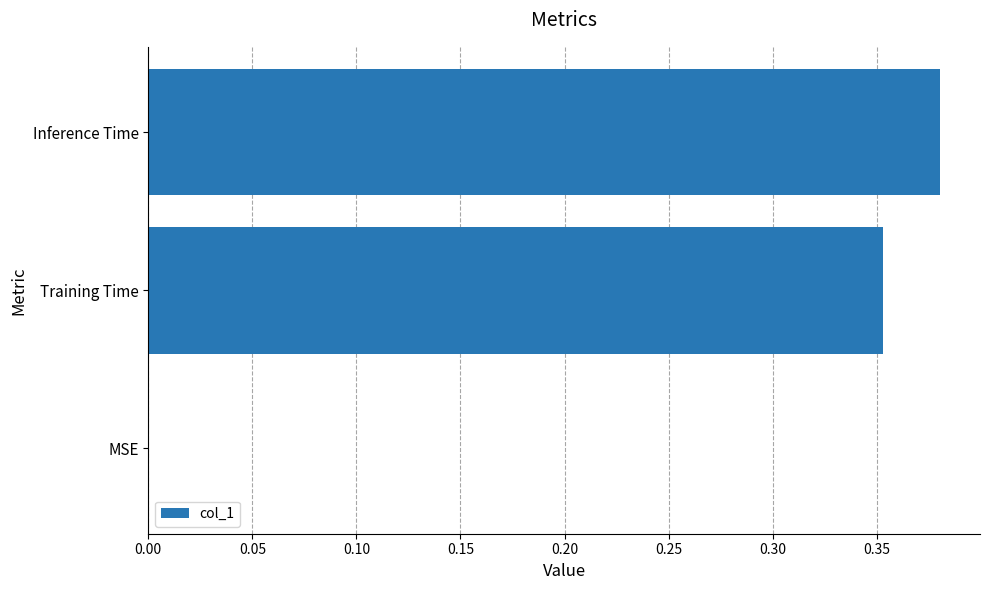

What is the sum of all values?

0.7